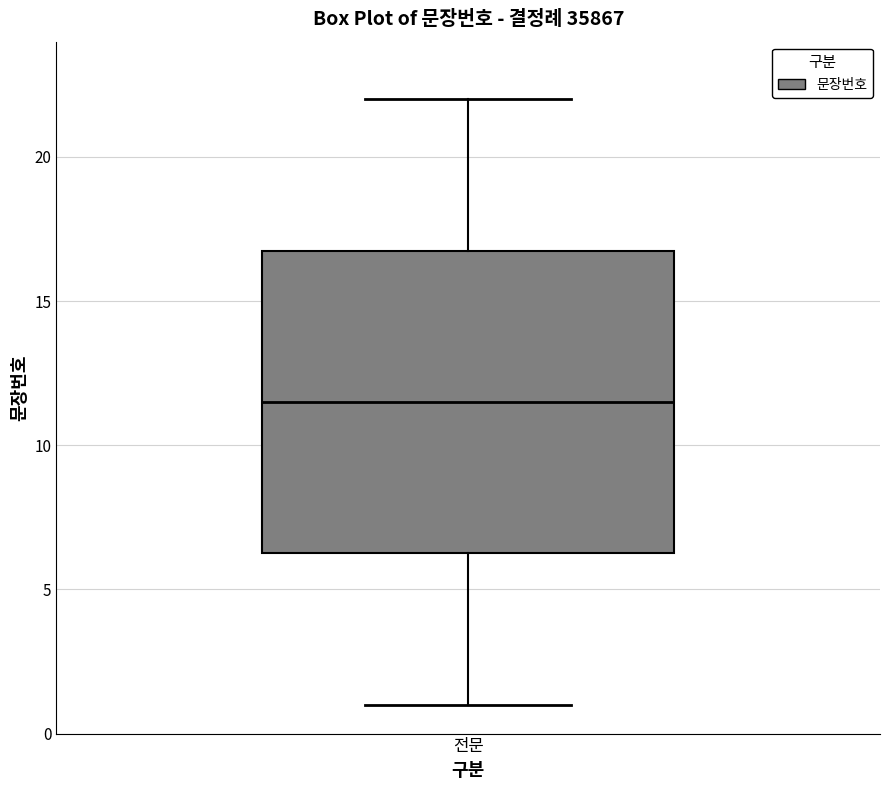

Read this box plot against the y-axis: the position of the median line, the range covered by the box, and the ends of both whiskers. The values are not printed on the chart, so give them approximately, as read against the axis.

median 11.5, box 6.5 to 17.0, whiskers 1.0 to 22.0